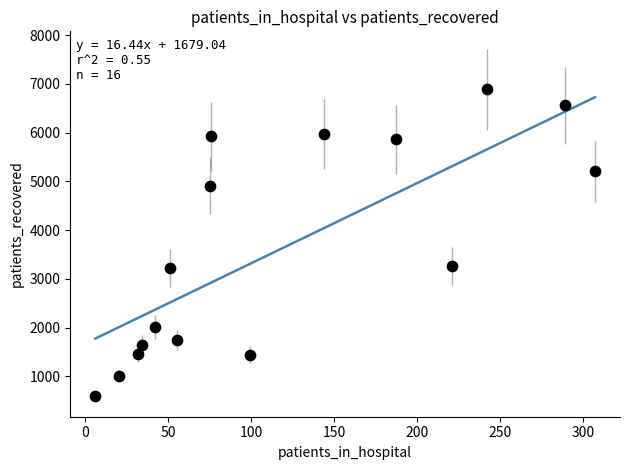

What is the range of Y values (max minus min)?

6285